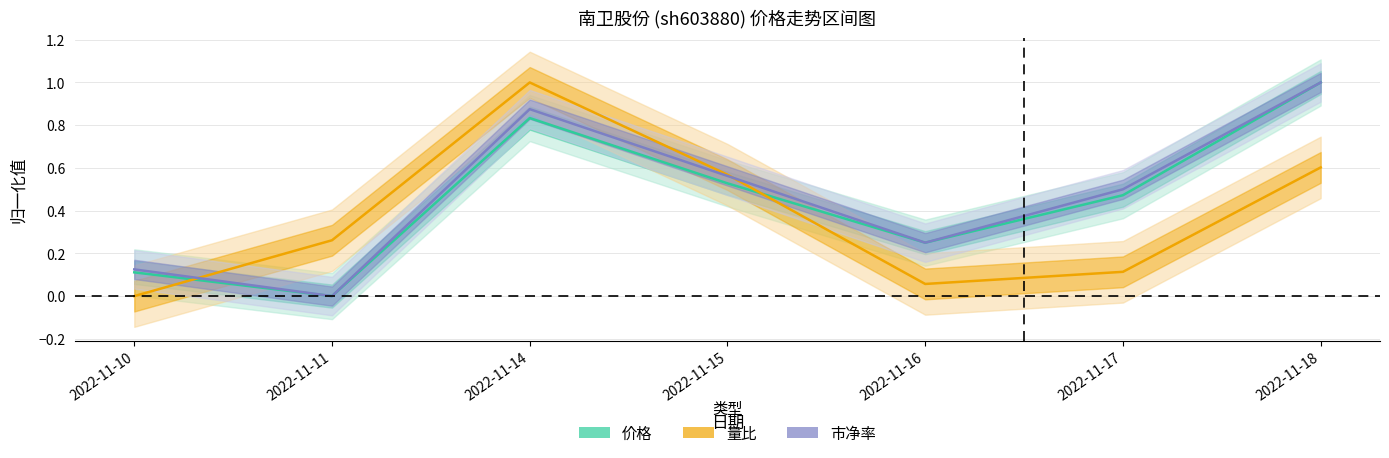

In 市净率, how many points are lower than both neighbors (excluding endpoints)?

2